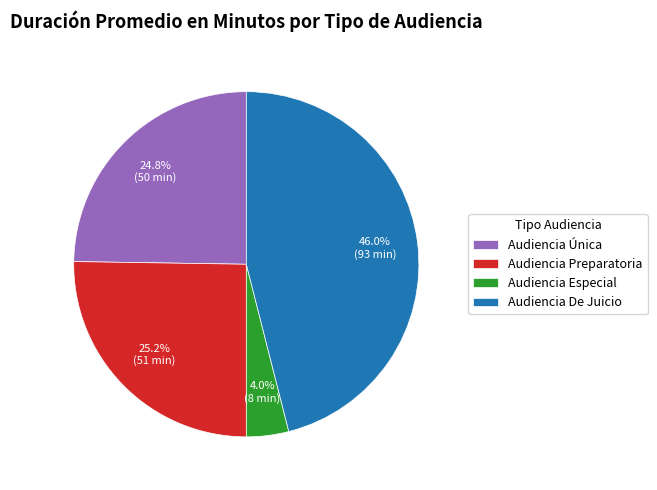

Which has a higher value, Audiencia Especial or Audiencia Única?

Audiencia Única